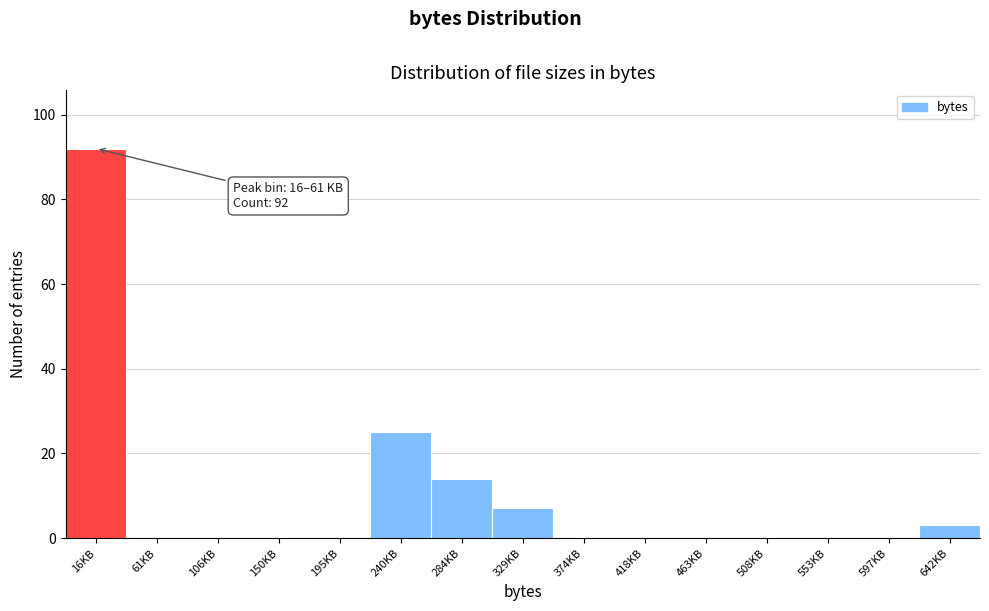

Reading left to right, extract all data points from this chart.

16KB=92	61KB=0	106KB=0	150KB=0	195KB=0	240KB=25	284KB=14	329KB=7	374KB=0	418KB=0	463KB=0	508KB=0	553KB=0	597KB=0	642KB=3